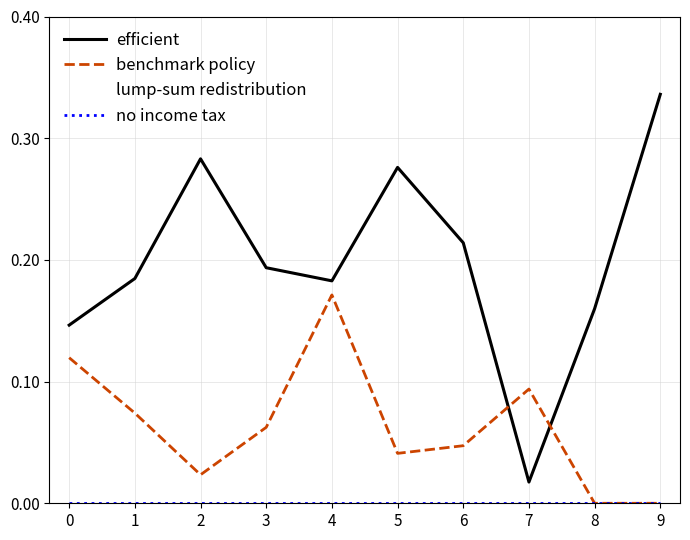

Does the chart have visible grid lines?

Yes